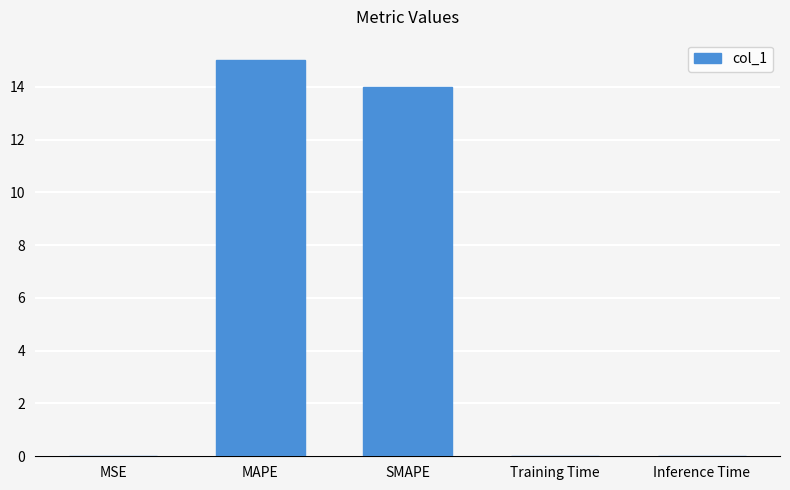

What value does the data have at SMAPE?

14.0